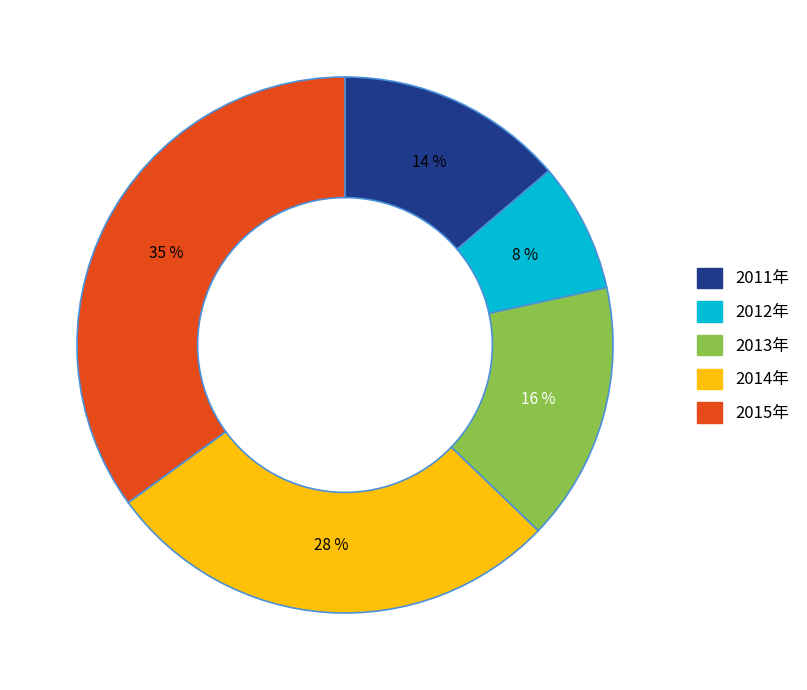

Does 2015年 represent more than half of the total?

No